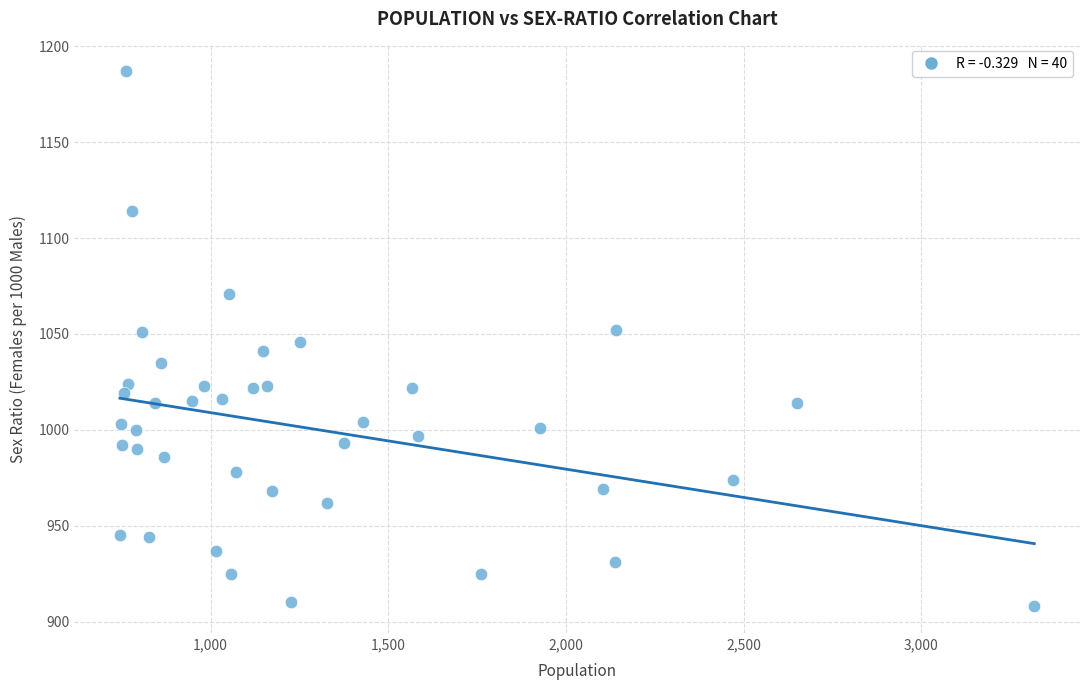

What is the range of Y values (max minus min)?

279